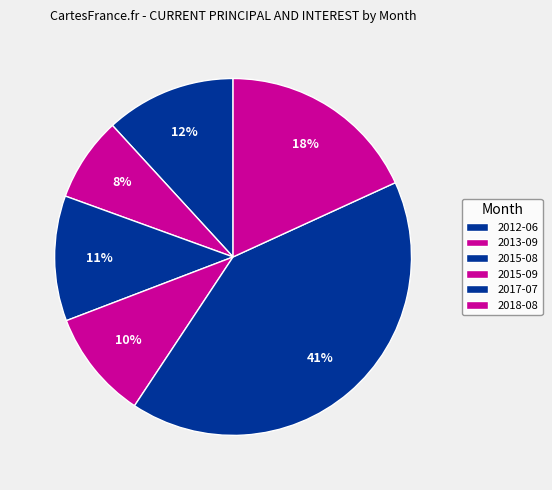

How many segments does this pie chart have?

6